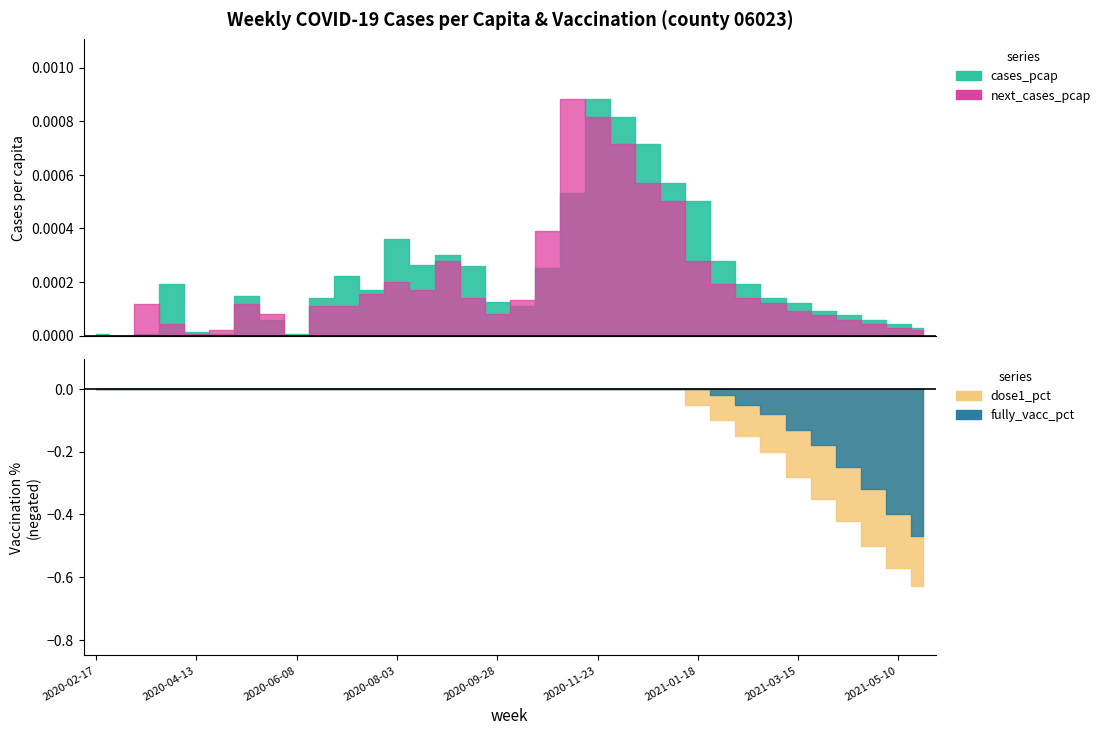

Which category has the highest value across all series?

2021-05-24